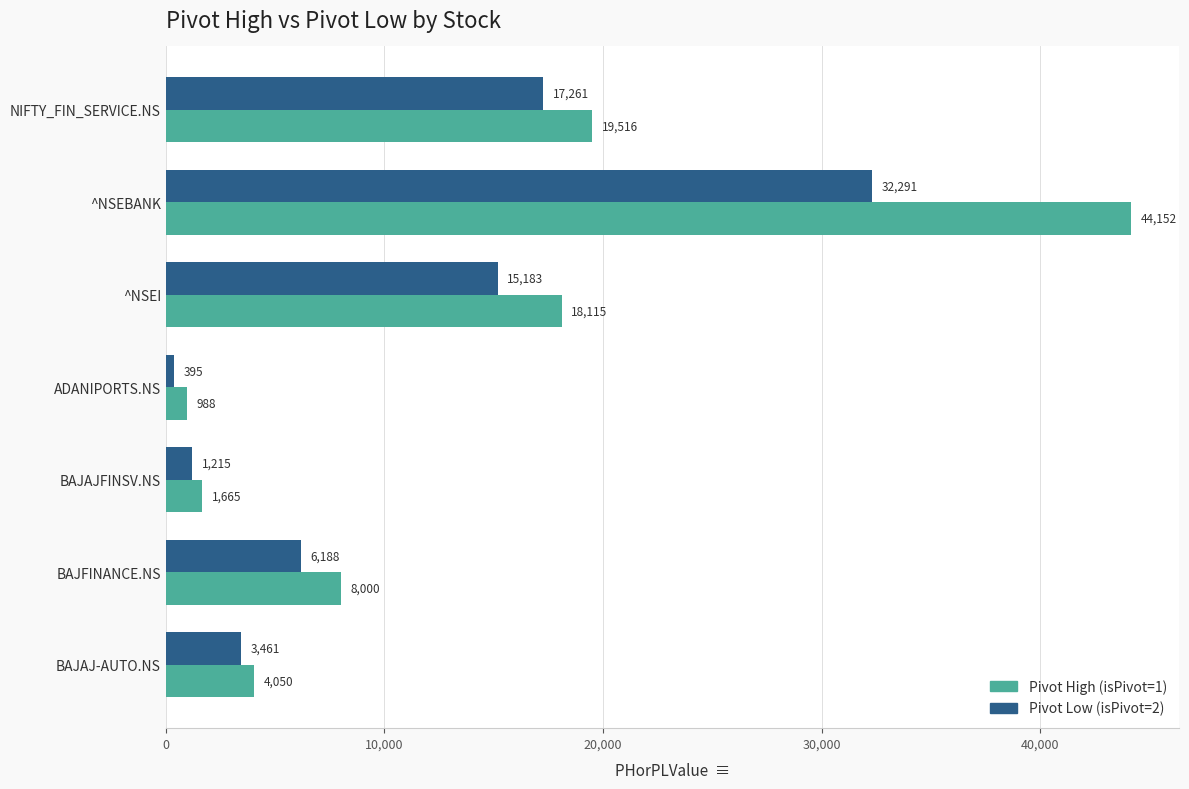

Which series changed the most between ^NSEI and BAJAJFINSV.NS?

Pivot High (isPivot=1)